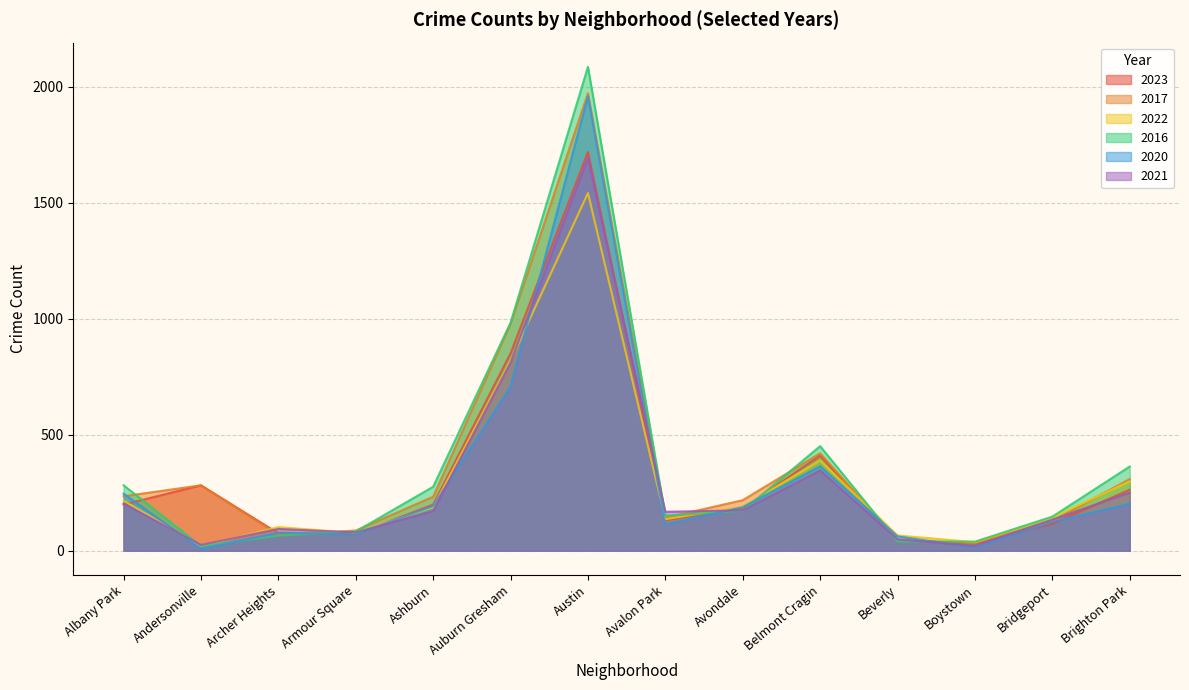

Between Andersonville and Ashburn, which is larger?

Andersonville